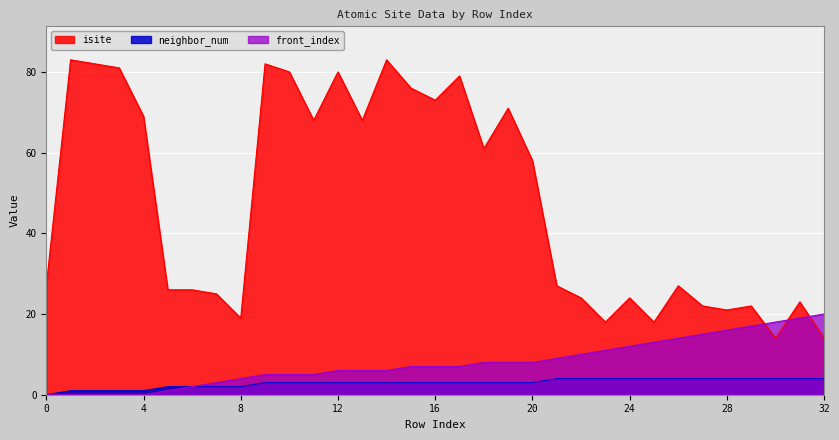

Reading left to right, extract all data points from this chart.

isite: 0=27	1=83	2=82	3=81	4=69	5=26	6=26	7=25	8=19	9=82	10=80	11=68	12=80	13=68	14=83	15=76	16=73	17=79	18=61	19=71	20=58	21=27	22=24	23=18	24=24	25=18	26=27	27=22	28=21	29=22	30=14	31=23	32=14
neighbor_num: 0=0	1=1	2=1	3=1	4=1	5=2	6=2	7=2	8=2	9=3	10=3	11=3	12=3	13=3	14=3	15=3	16=3	17=3	18=3	19=3	20=3	21=4	22=4	23=4	24=4	25=4	26=4	27=4	28=4	29=4	30=4	31=4	32=4
front_index: 0=0	1=0	2=0	3=0	4=0	5=1	6=2	7=3	8=4	9=5	10=5	11=5	12=6	13=6	14=6	15=7	16=7	17=7	18=8	19=8	20=8	21=9	22=10	23=11	24=12	25=13	26=14	27=15	28=16	29=17	30=18	31=19	32=20